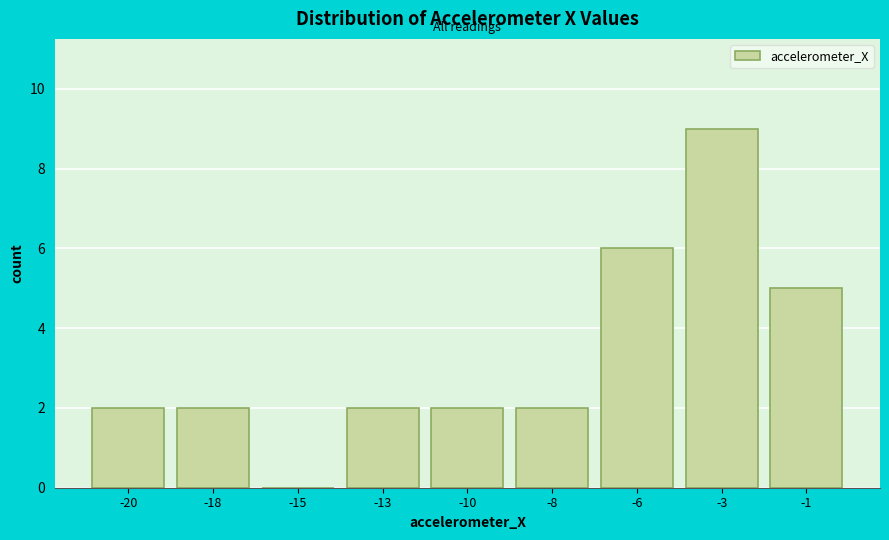

Reading right to left, transcribe all the data shown in this chart.

-1=5	-3=9	-6=6	-8=2	-10=2	-13=2	-15=0	-18=2	-20=2